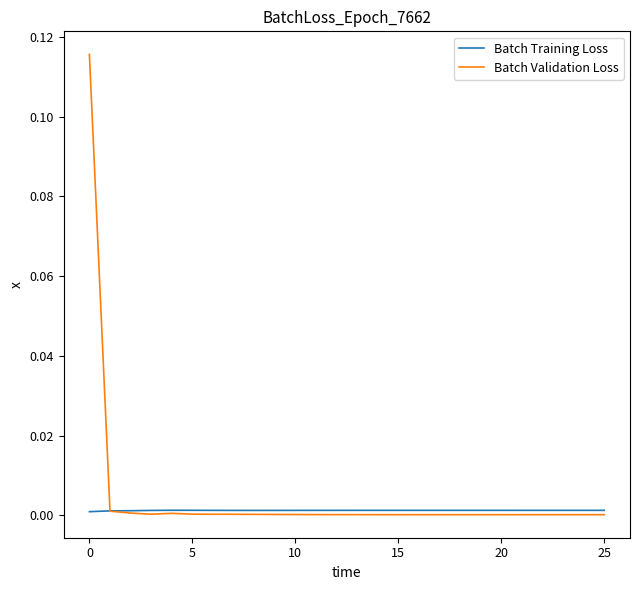

List the series in order of their peak value, lowest first.

Batch Training Loss, Batch Validation Loss